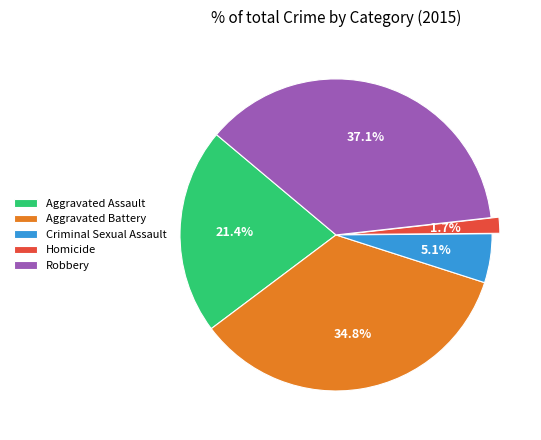

Which has a higher value, Criminal Sexual Assault or Aggravated Battery?

Aggravated Battery